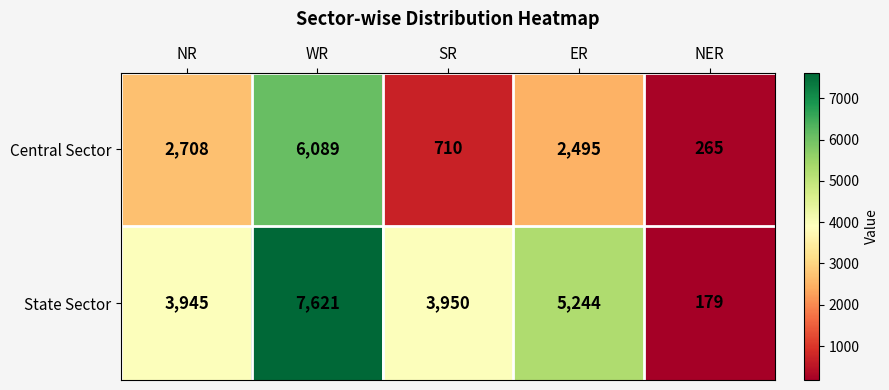

What is the average value of the State Sector series?

4188